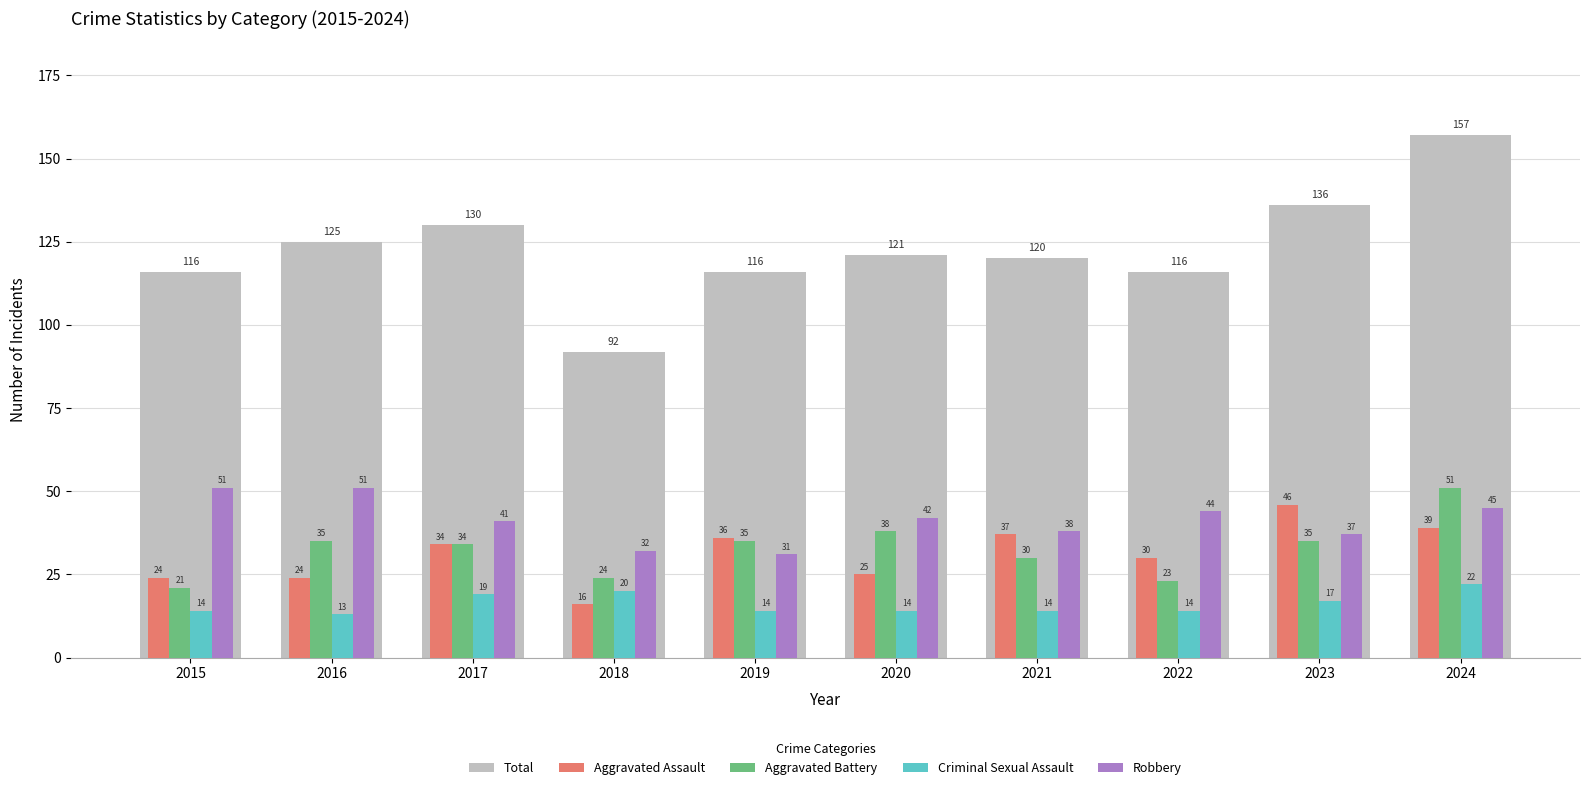

Is it true that Robbery equals 16 at 2015?

False